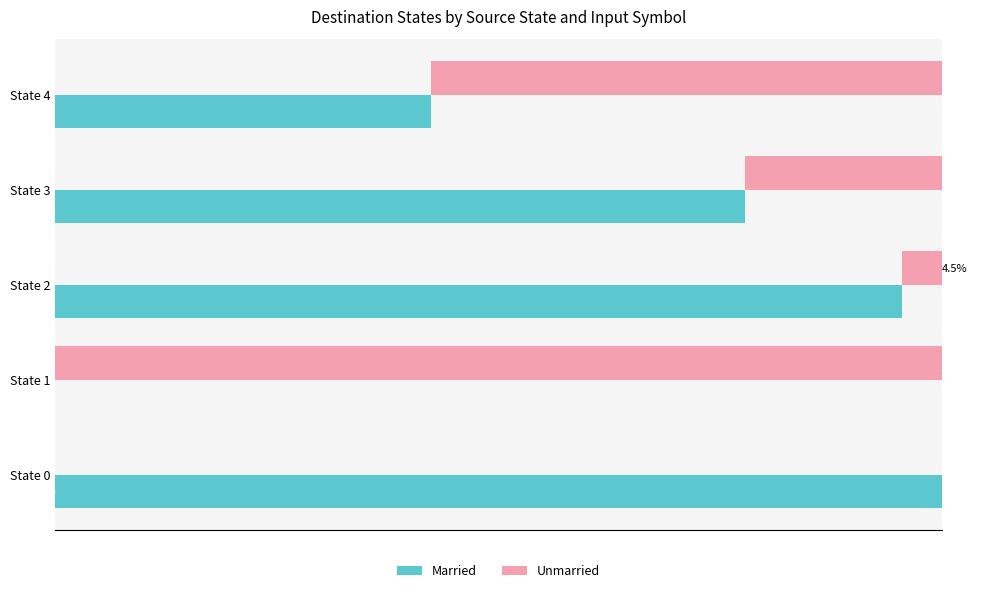

Is the value of Unmarried at State 0 greater than the value of Married at State 2?

No